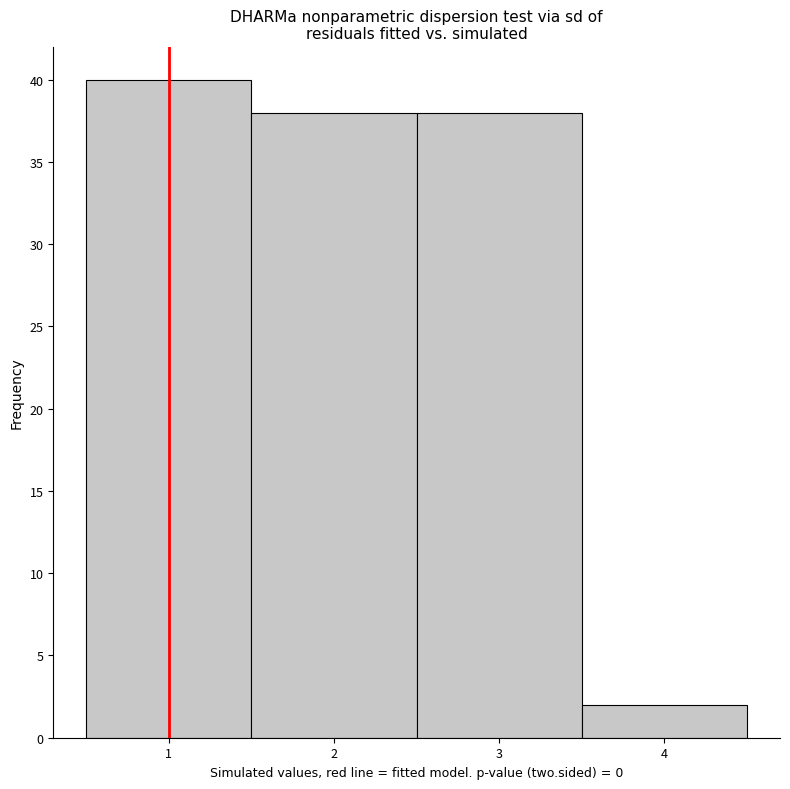

Reading left to right, list every bar in this chart as the range it spans on the x-axis followed by its height. The values are not printed on the chart, so give them approximately, as read against the axis.

0.5 to 1.5: 40
1.5 to 2.5: 38
2.5 to 3.5: 38
3.5 to 4.5: 2